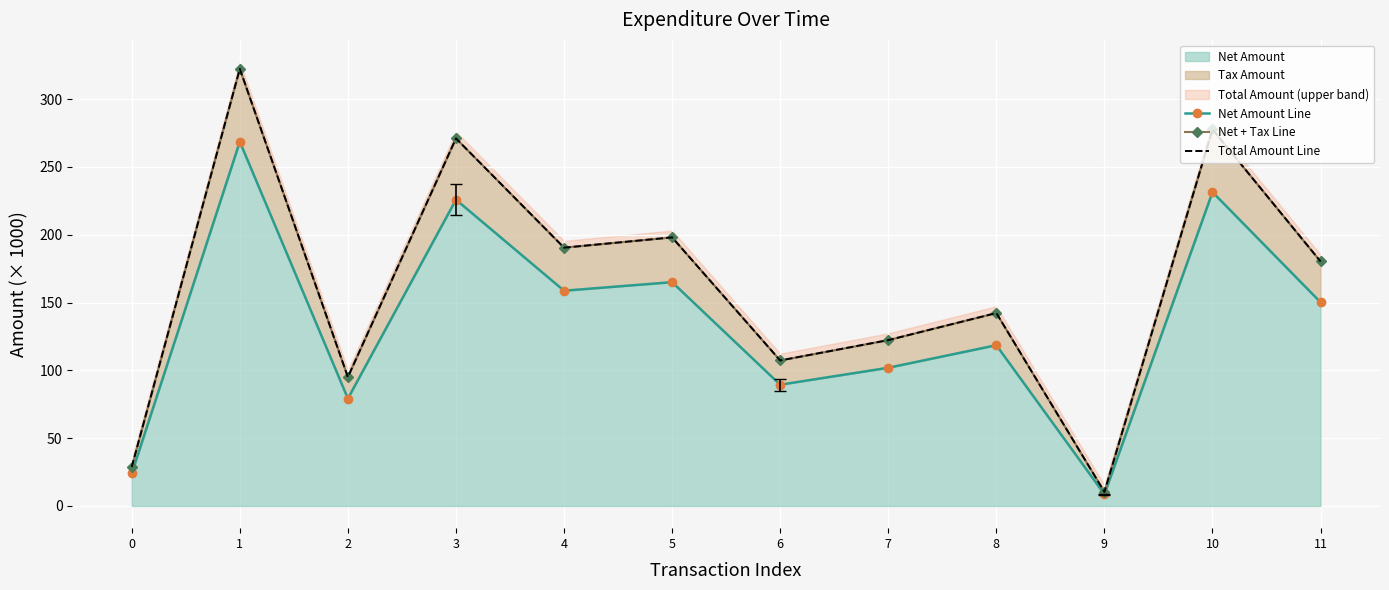

What is the value of the Total Amount Line point at the 4th from the left?

271.1